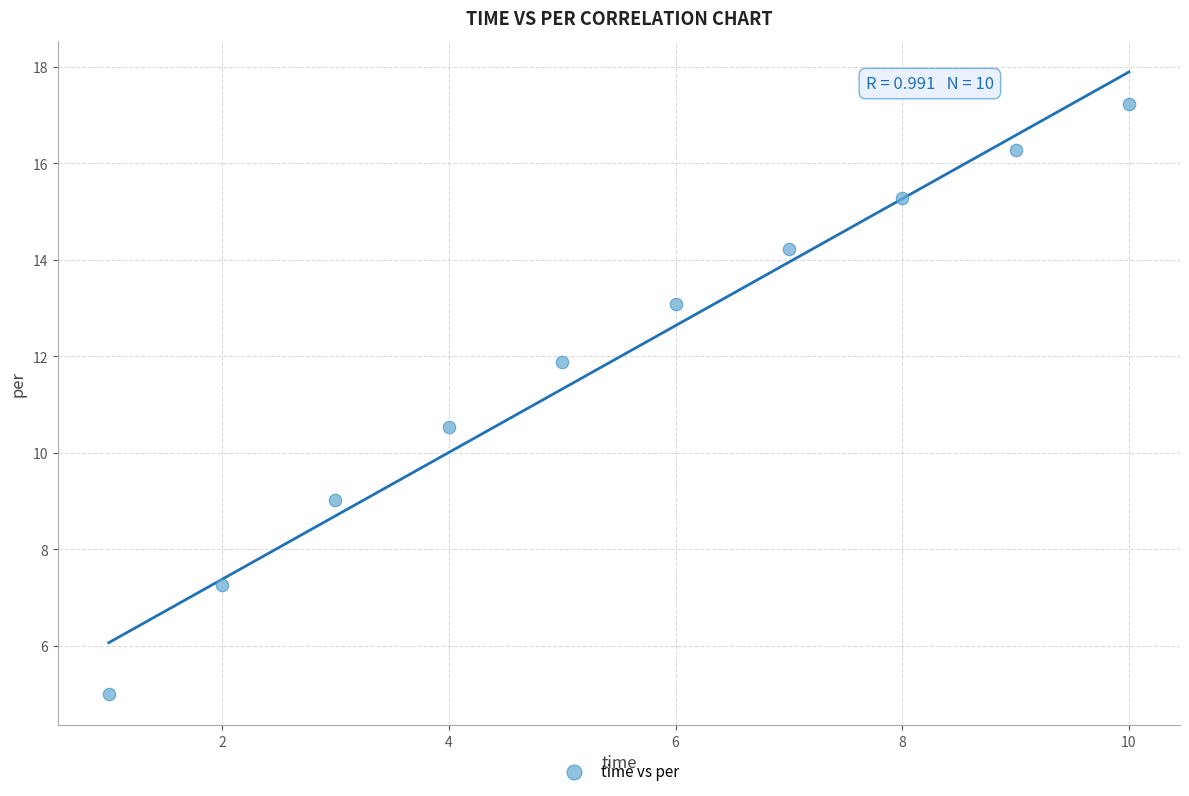

What Y value in the scatter plot is closest to 11?

10.5